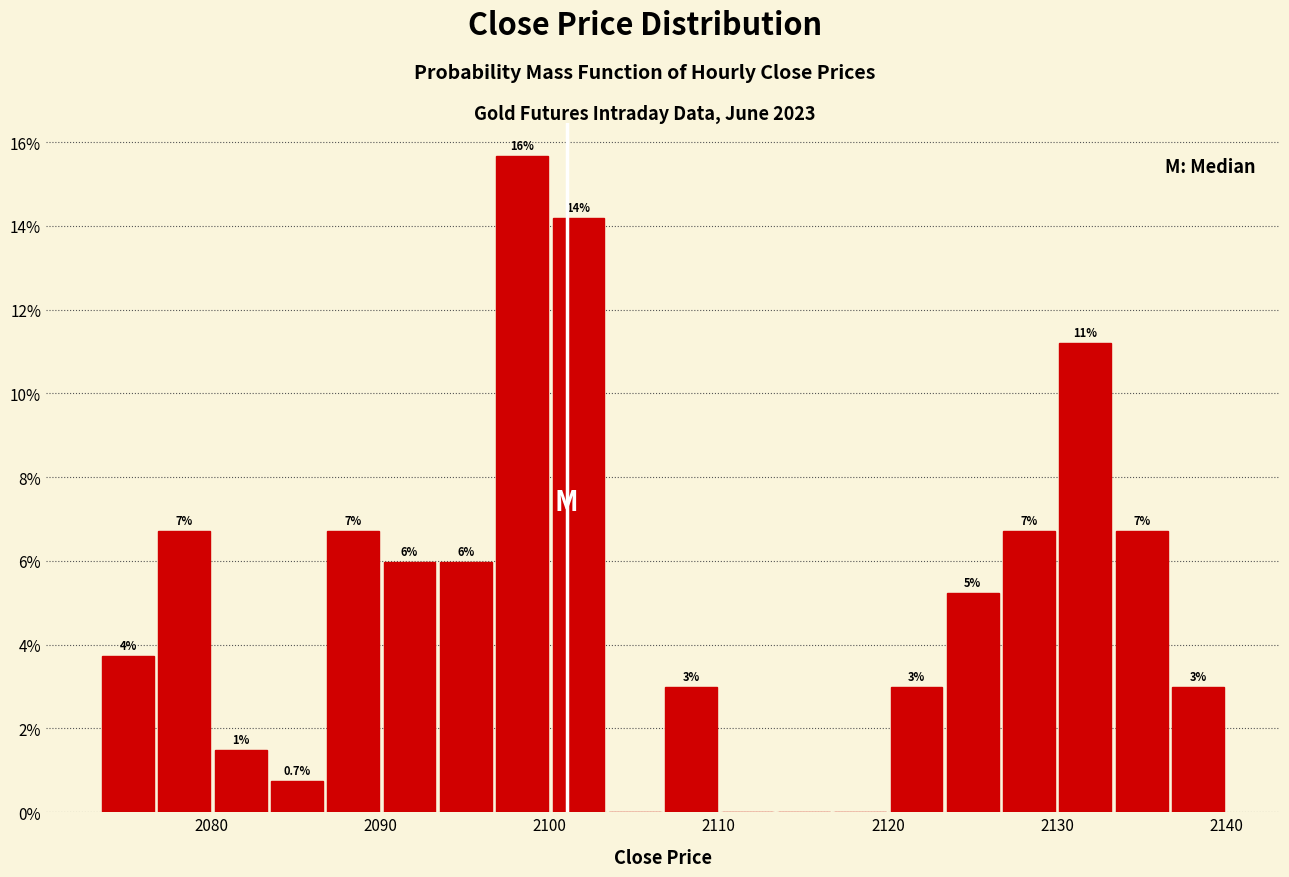

Around what value on the x-axis is the tallest bar? Give the approximate position of its centre, as read against the axis.

2098